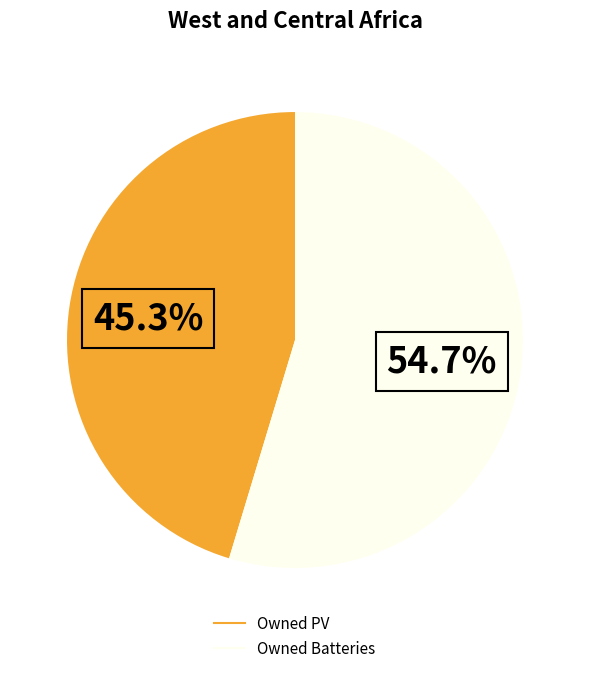

How many slices are in this pie chart?

2